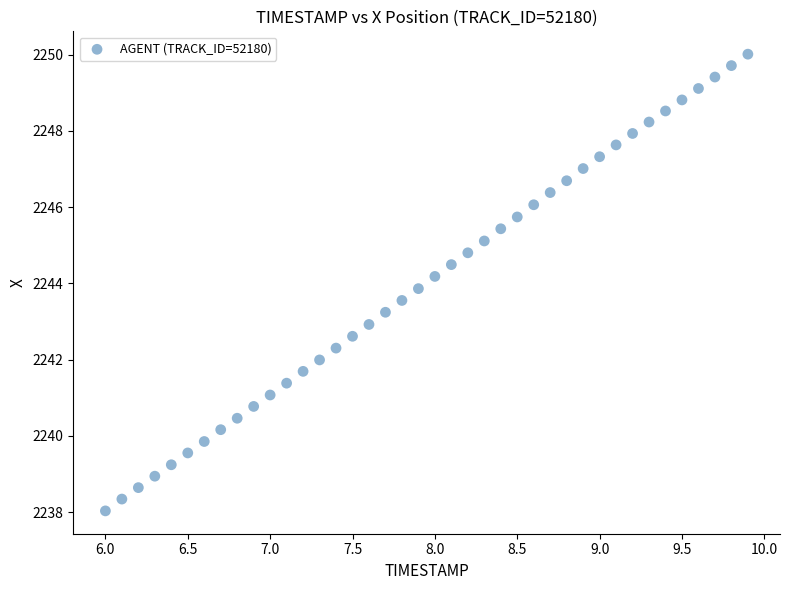

What is the range of X values (max minus min)?

3.9